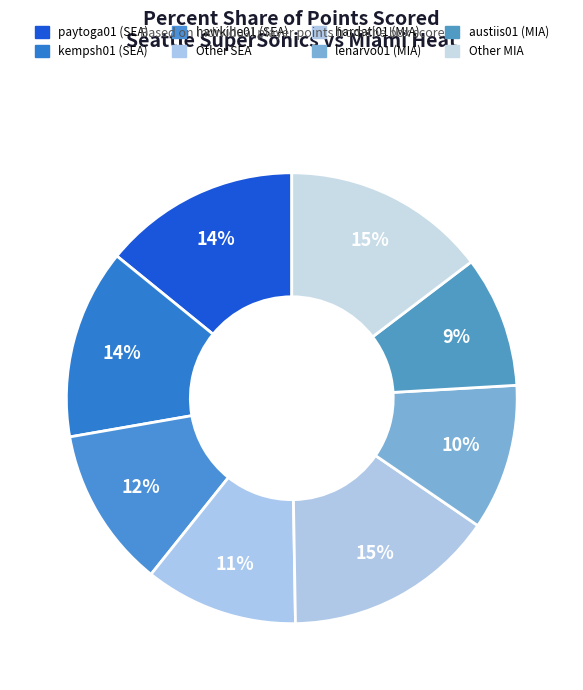

How many segments does this pie chart have?

8